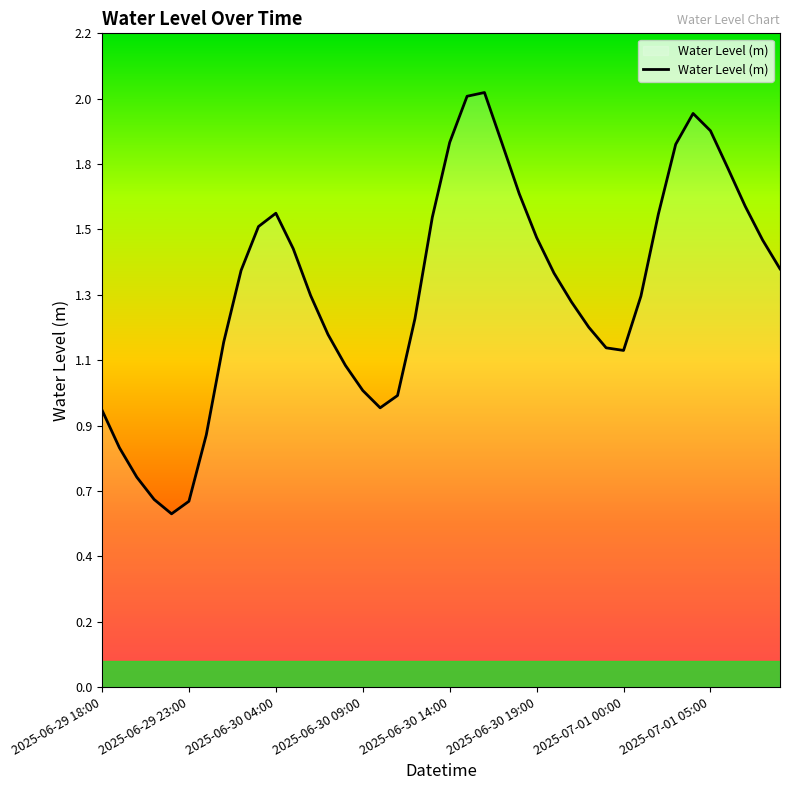

Does the chart display data point markers on the line(s)?

No